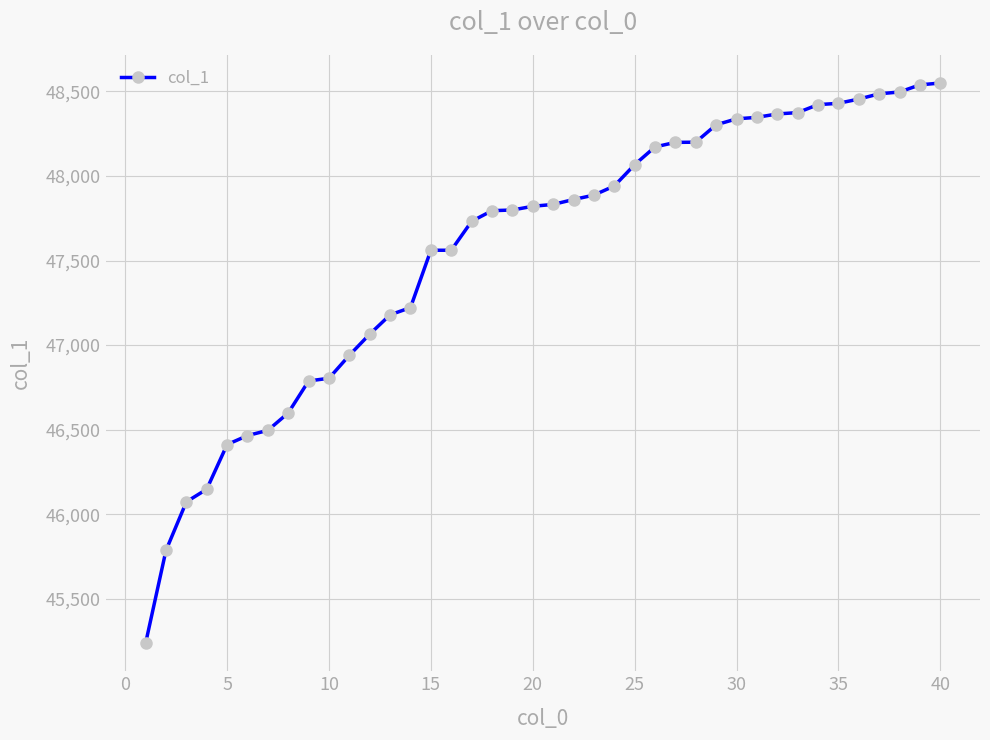

What is the value of the 10th point from the left?

46804